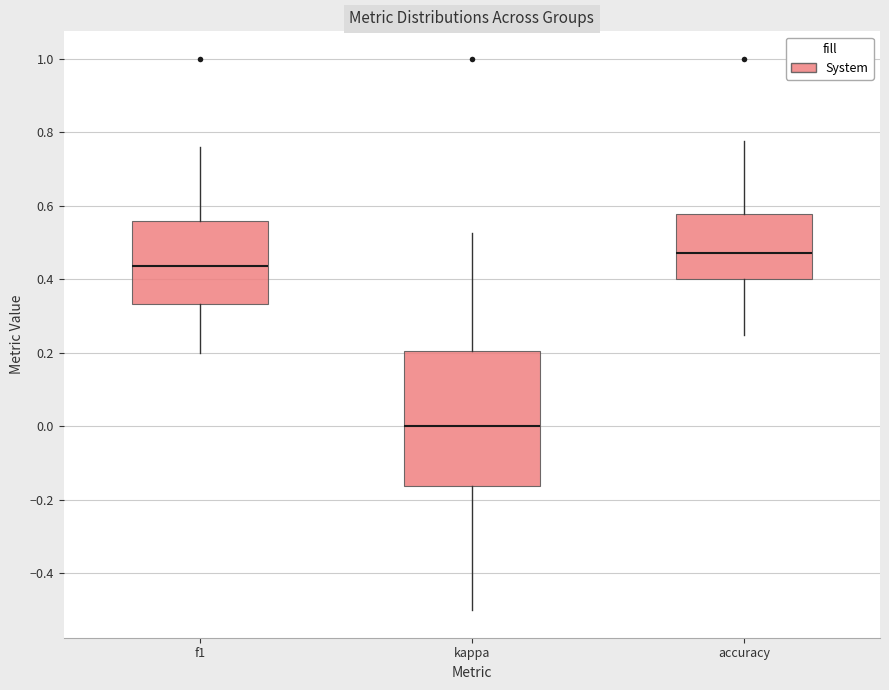

Reading left to right, read every box against the y-axis: the position of its median line, the range the box covers, and the ends of its whiskers. The values are not printed on the chart, so give them approximately, as read against the axis.

f1: median 0.44, box 0.34 to 0.56, whiskers 0.20 to 0.76
kappa: median 0.00, box -0.16 to 0.20, whiskers -0.50 to 0.52
accuracy: median 0.48, box 0.40 to 0.58, whiskers 0.26 to 0.78